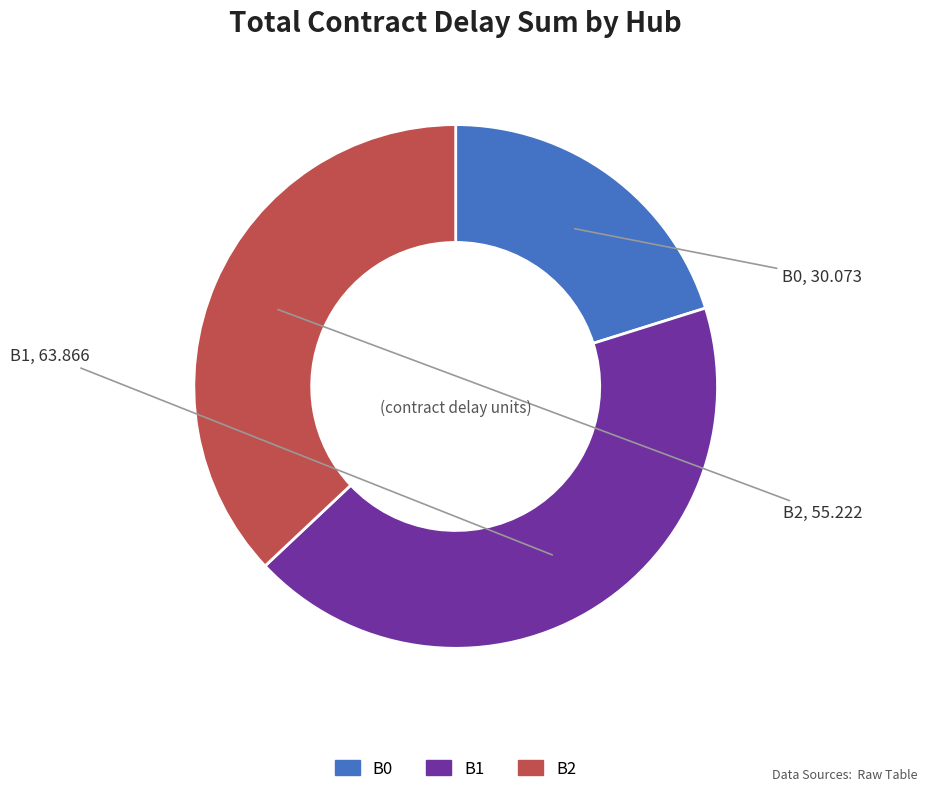

Count the number of slices in the pie.

3